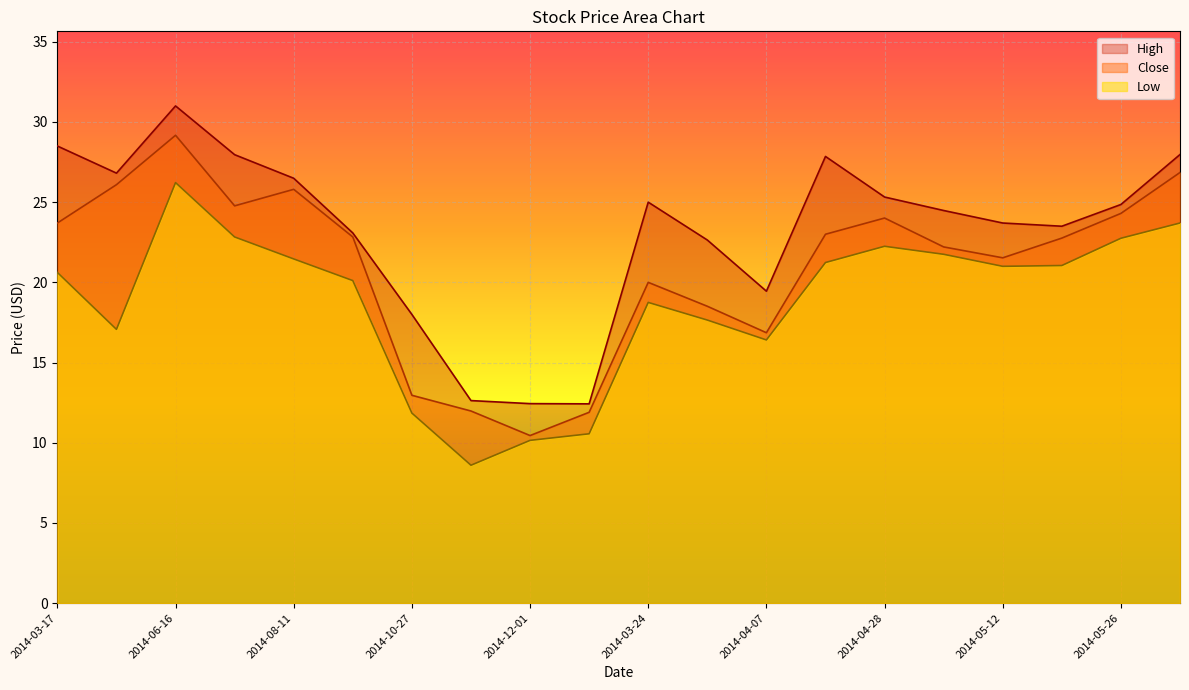

Which label corresponds to the smallest value in the chart?

2014-11-10